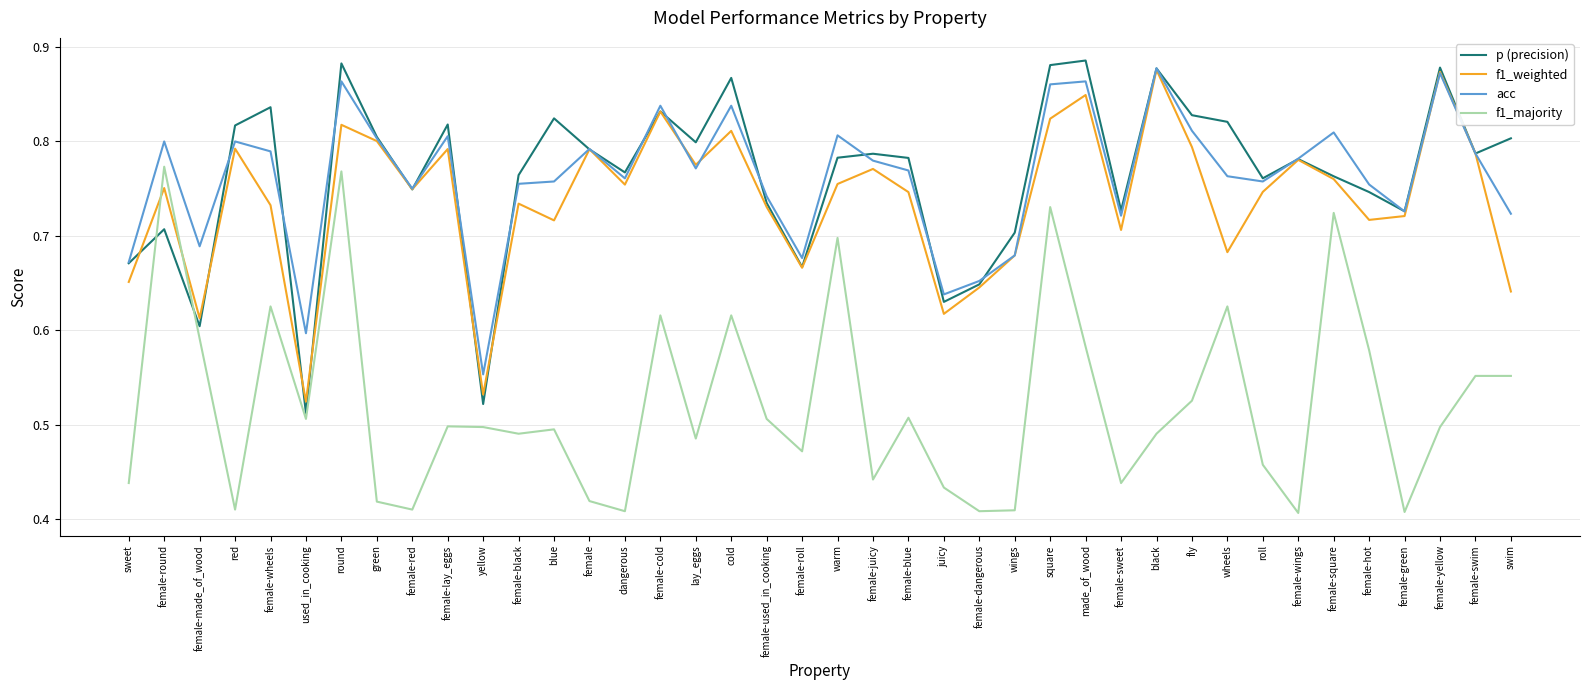

At which label does acc reach its minimum?

yellow